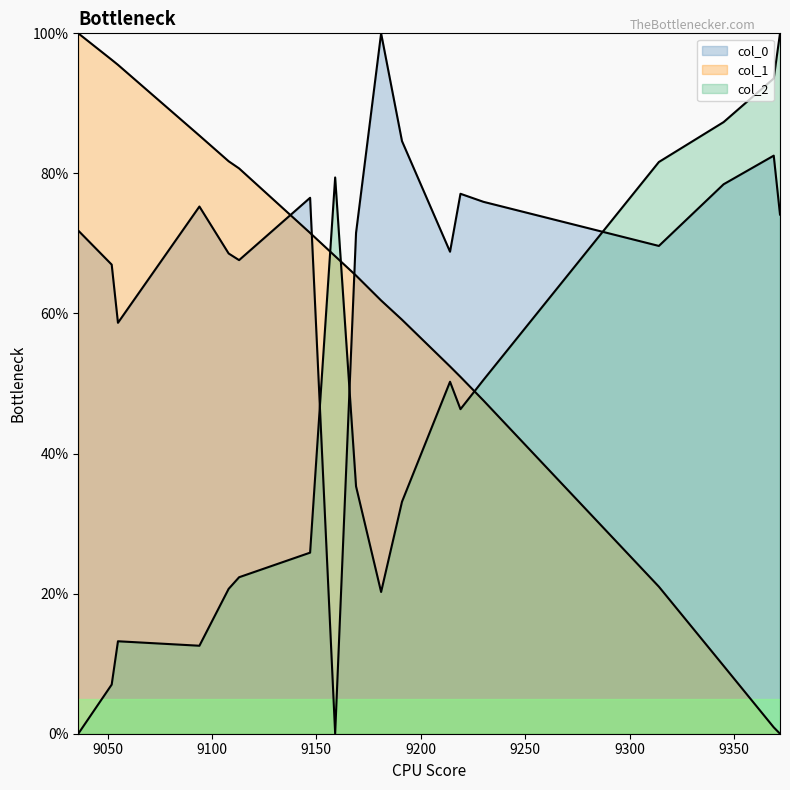

How many data points in col_0 are above 0?

17